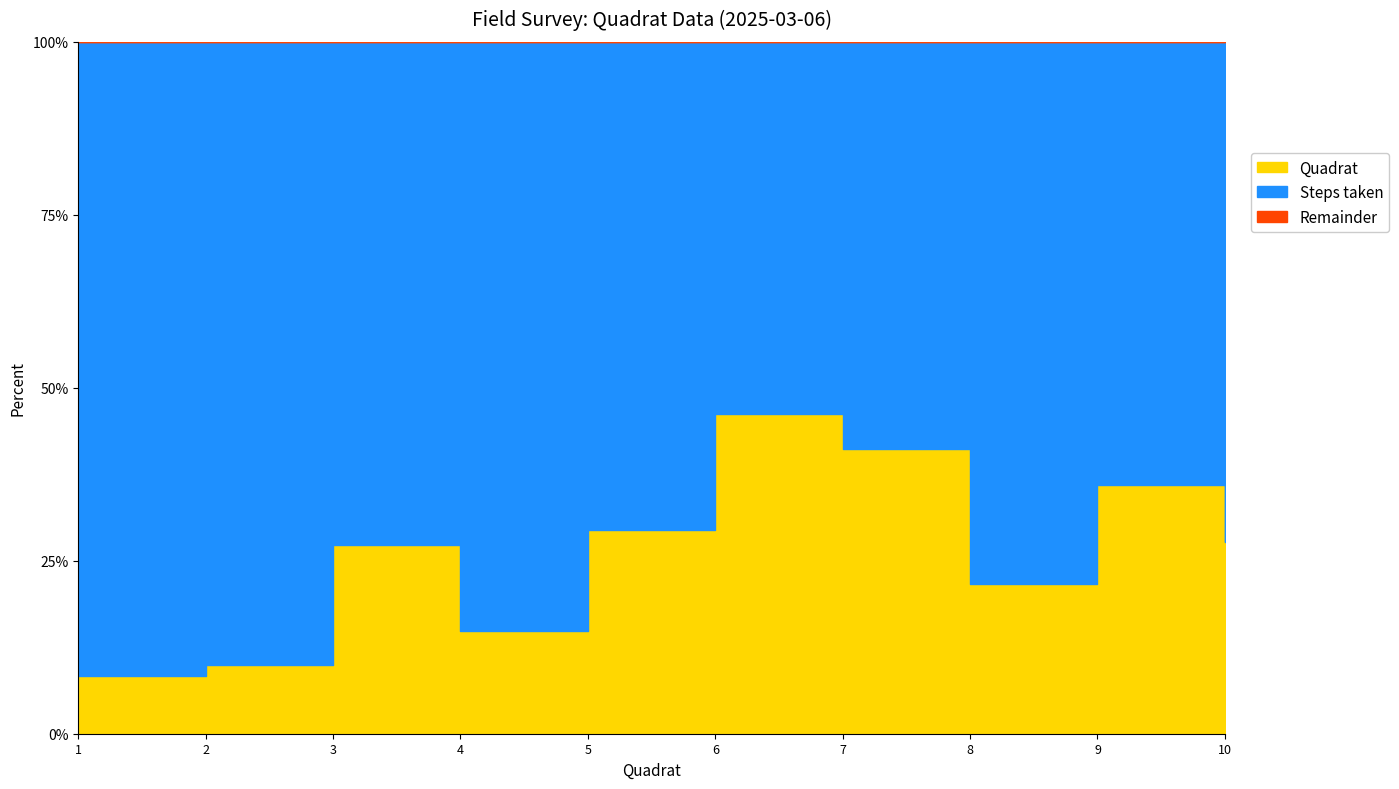

What is the difference between the maximum and second lowest values in the Steps taken series?

21